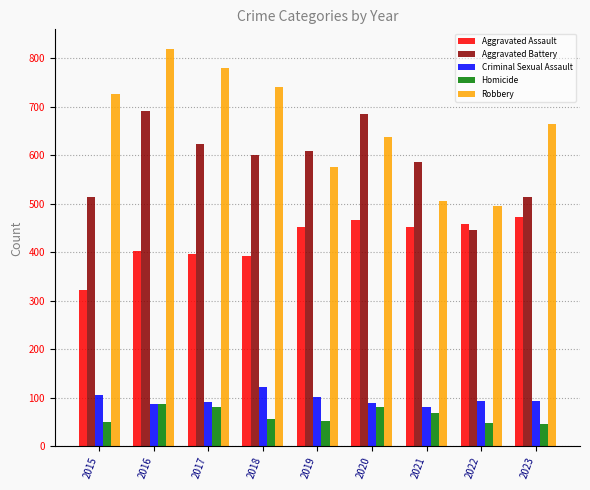

What is the total value across all series at 2022?

1542